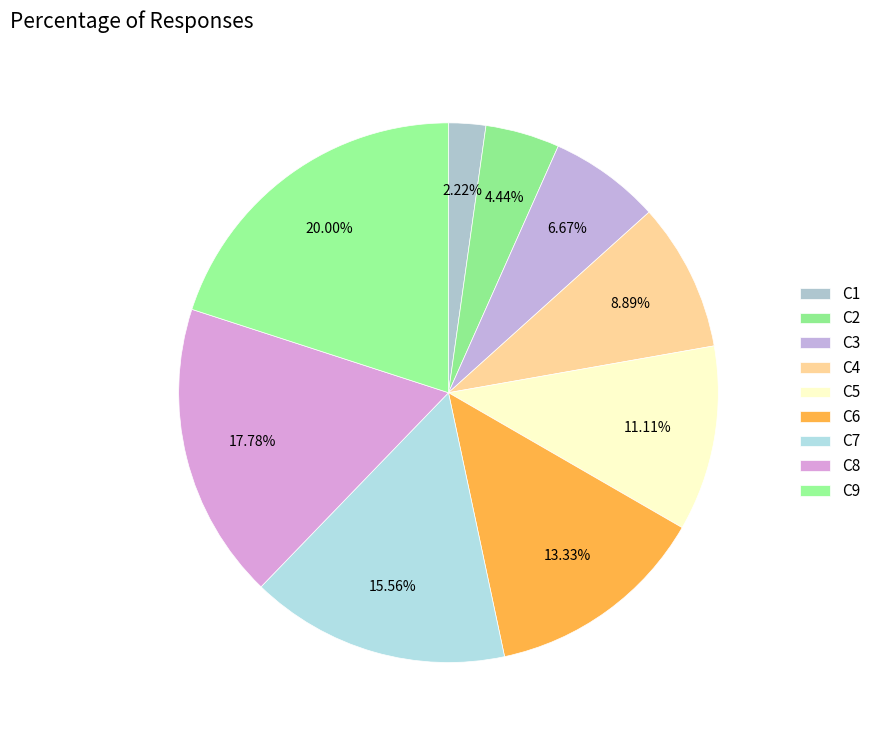

Do C1 and C2 together represent more than half of the pie?

No